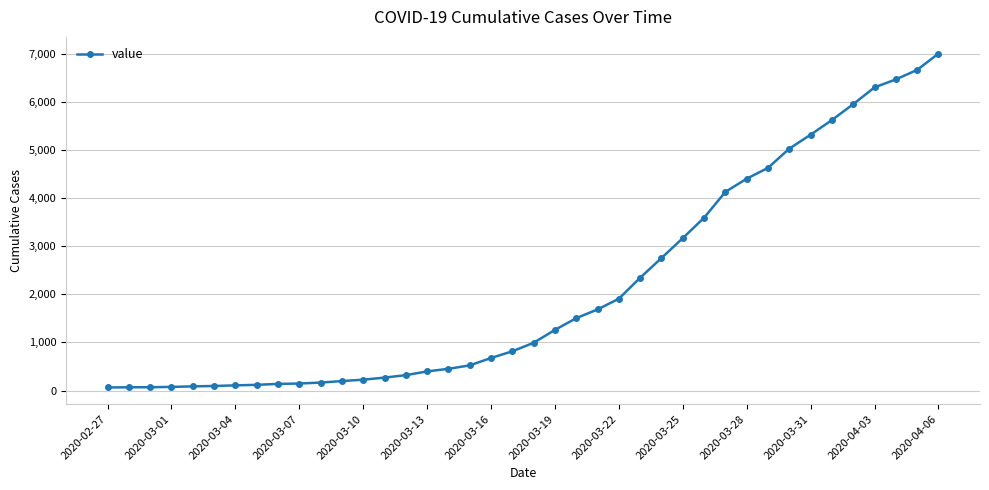

What is the average value?

2144